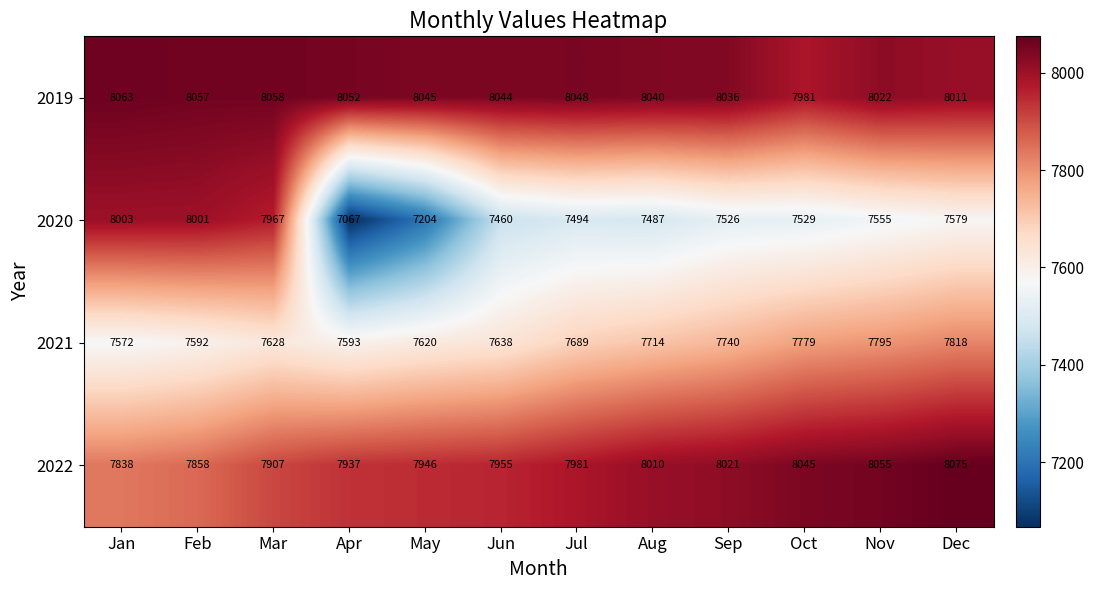

The 2021 series shows 7795 at Nov. True or false?

True